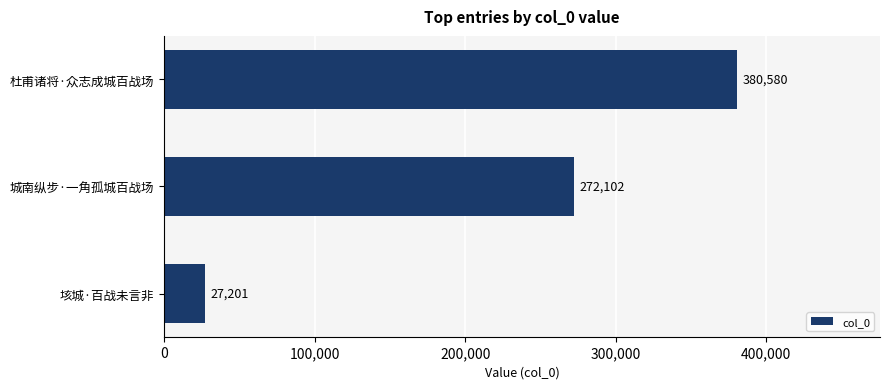

Is it true that the value at 杜甫诸将·众志成城百战场 is 649499?

False